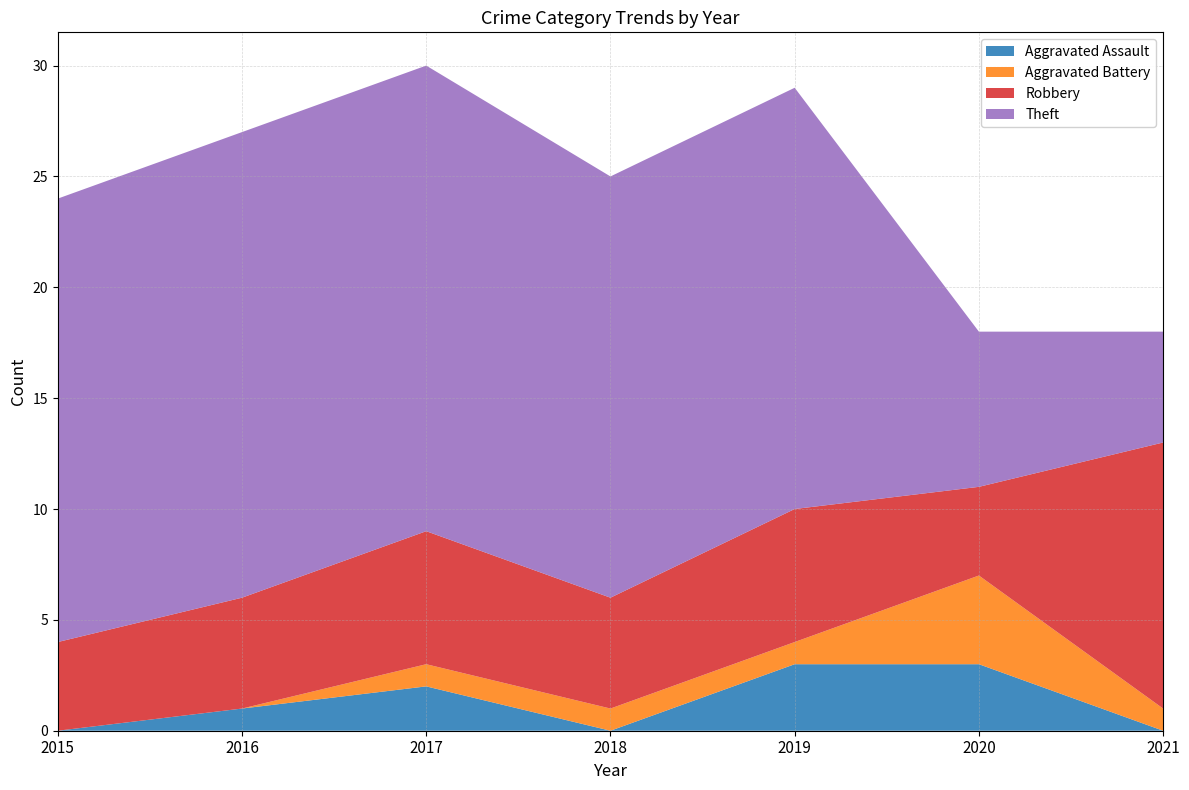

Reading left to right, extract all data points from this chart.

Aggravated Assault: 2015=0	2016=1	2017=2	2018=0	2019=3	2020=3	2021=0
Aggravated Battery: 2015=0	2016=0	2017=1	2018=1	2019=1	2020=4	2021=1
Robbery: 2015=4	2016=5	2017=6	2018=5	2019=6	2020=4	2021=12
Theft: 2015=20	2016=21	2017=21	2018=19	2019=19	2020=7	2021=5